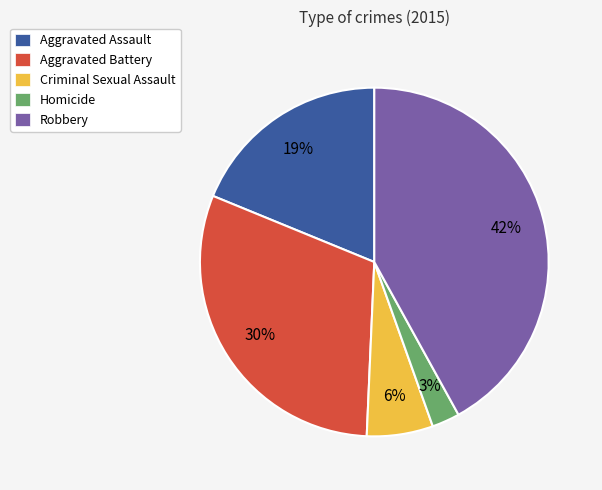

True or false: Aggravated Battery accounts for 30% of the total.

True